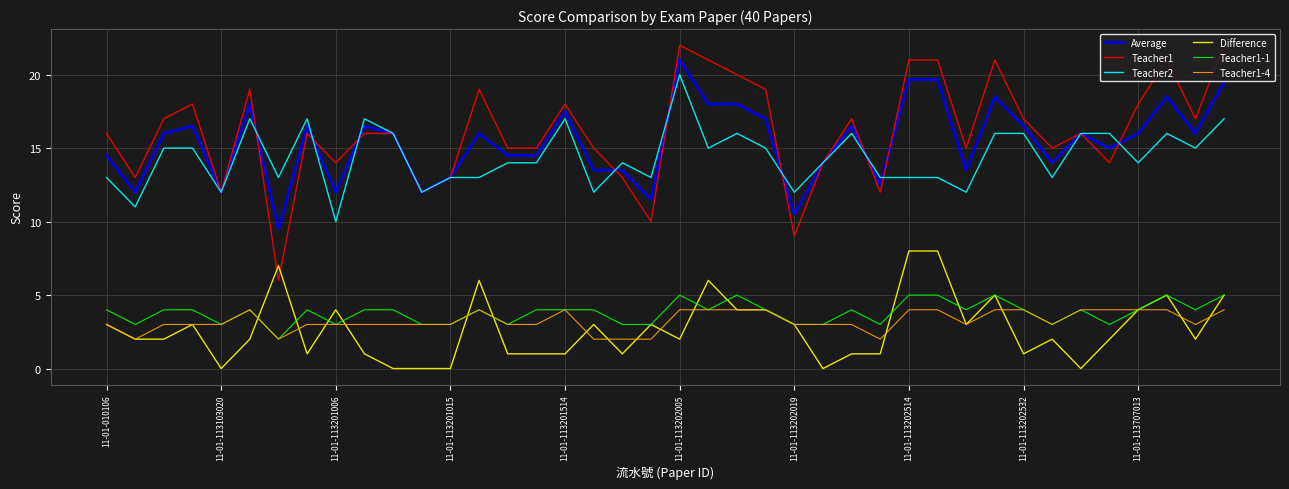

Rank the series by their maximum value, from lowest to highest.

Teacher1-4, Teacher1-1, Difference, Teacher2, Average, Teacher1